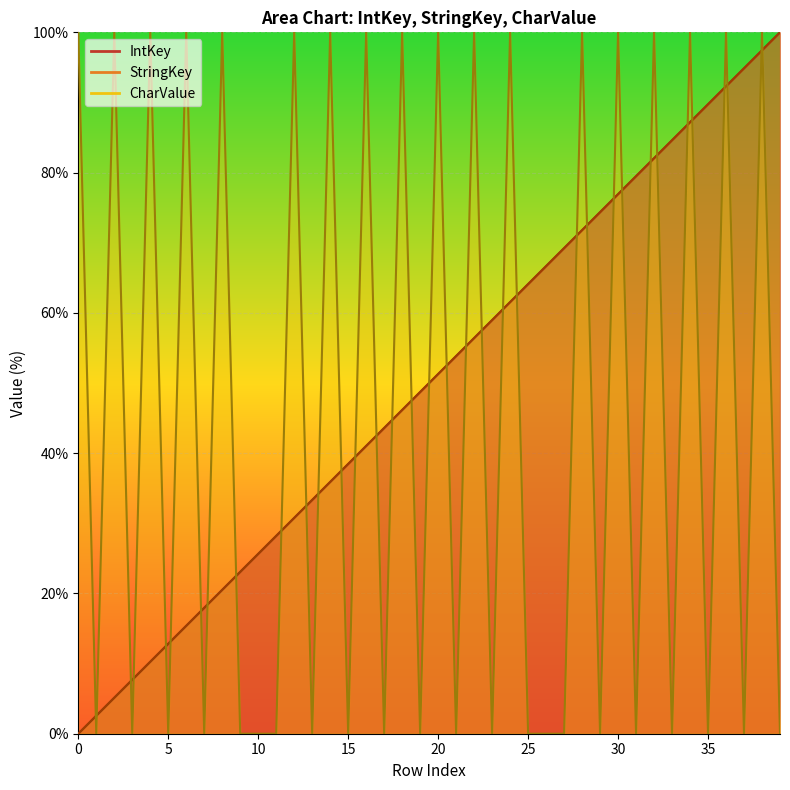

How many values in the CharValue series exceed 0?

18